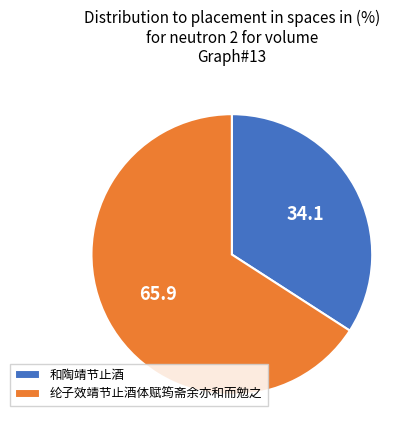

Is there a majority slice in this chart?

Yes